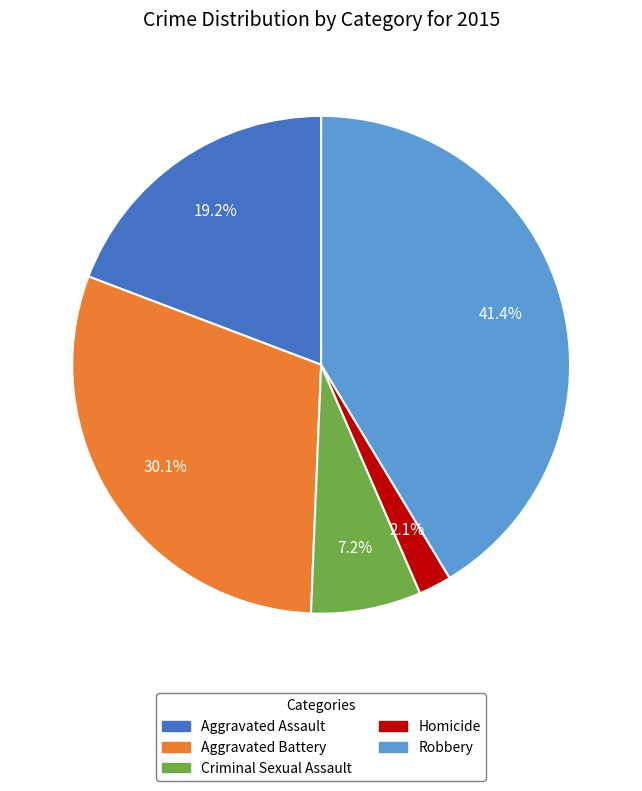

What percentage is NOT represented by Aggravated Assault?

80.8%